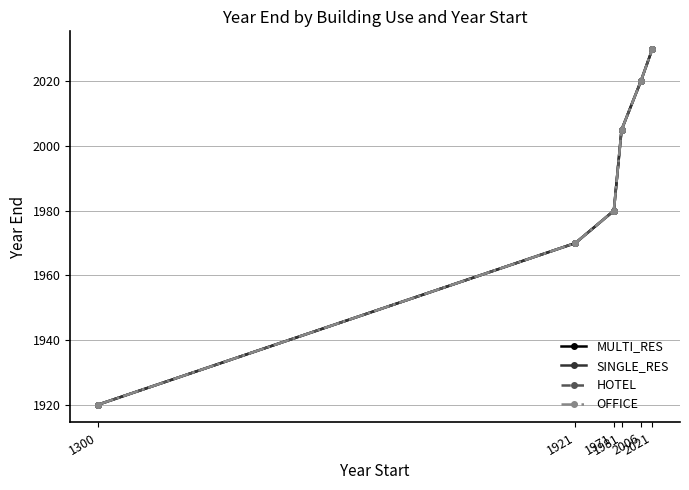

Does the chart have visible grid lines?

Yes